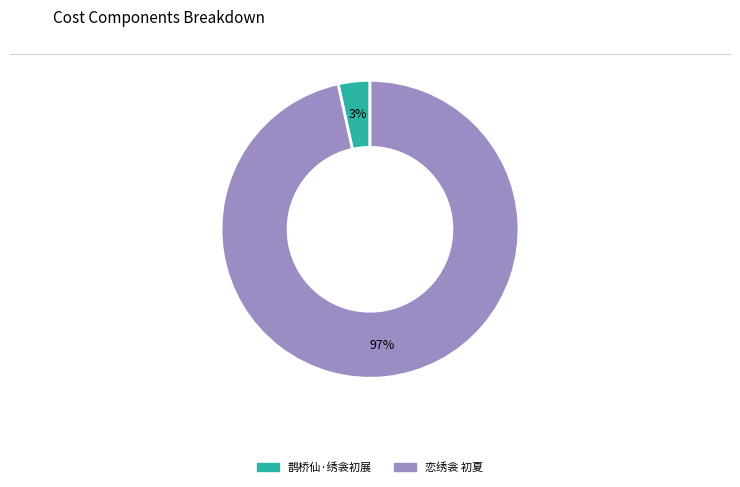

Rank the categories by value from highest to lowest.

恋绣衾 初夏, 鹊桥仙·绣衾初展